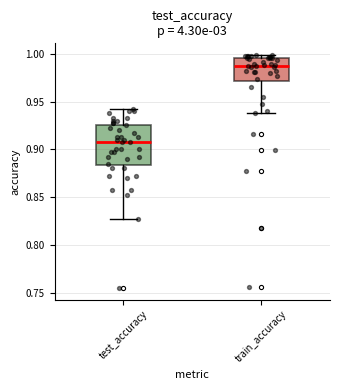

Comparing the boxes themselves (not the whiskers), which one is the tallest?

test_accuracy